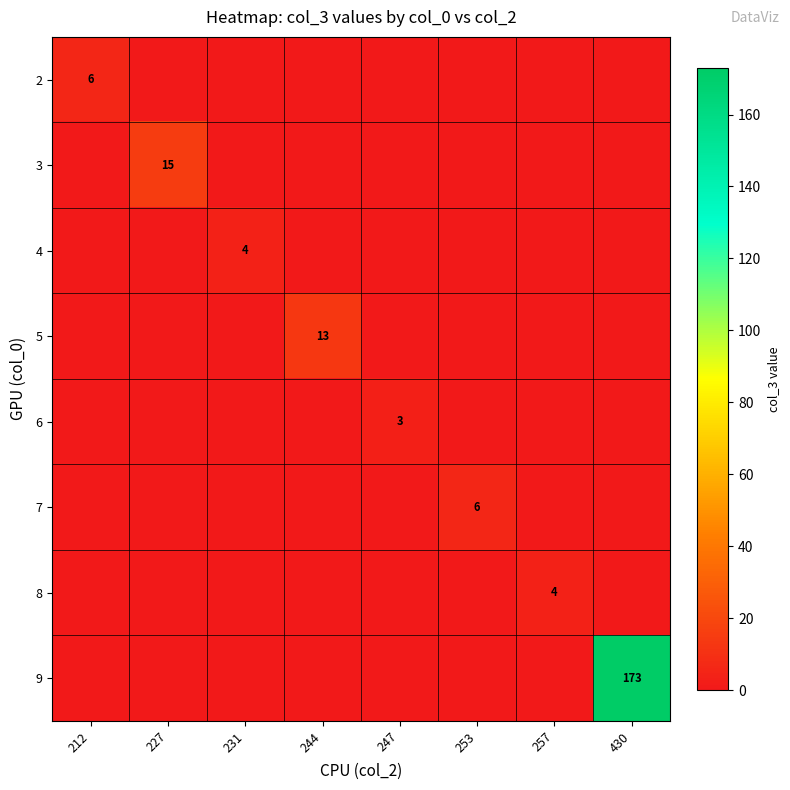

Which has a higher value, 253 or 231?

253